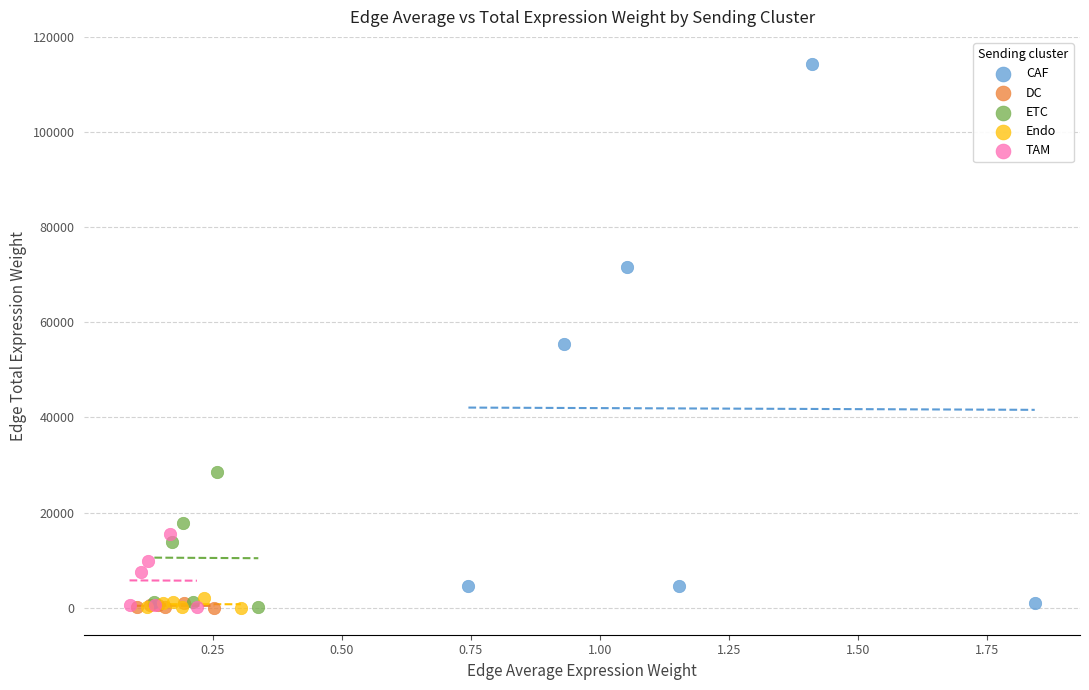

Which series contains the highest Y value?

CAF